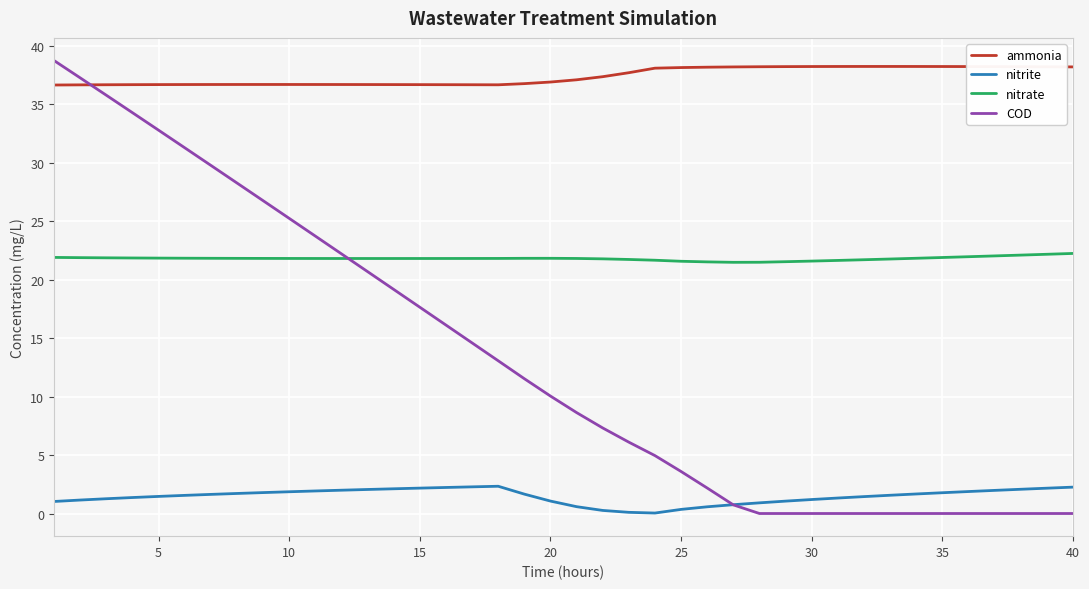

How many lines are shown in the chart?

4